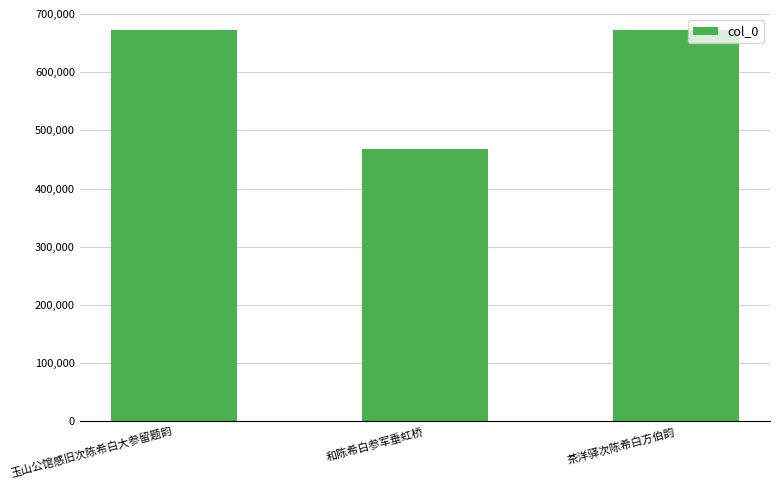

What is the sum of the values at 玉山公馆感旧次陈希白大参留题韵 and 和陈希白参军垂虹桥?

1140567